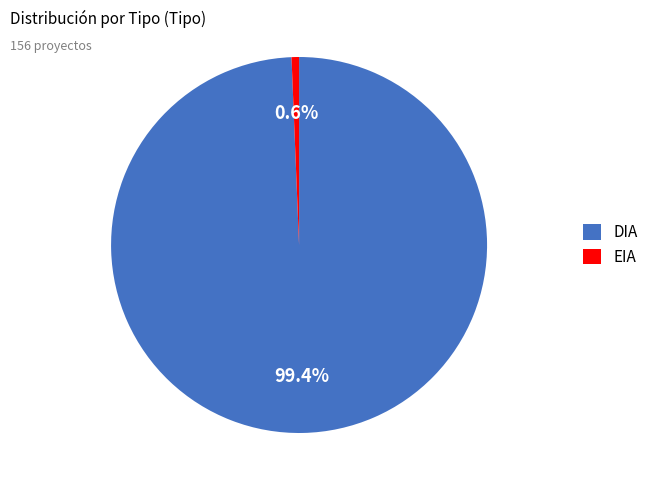

Is there a majority slice in this chart?

Yes